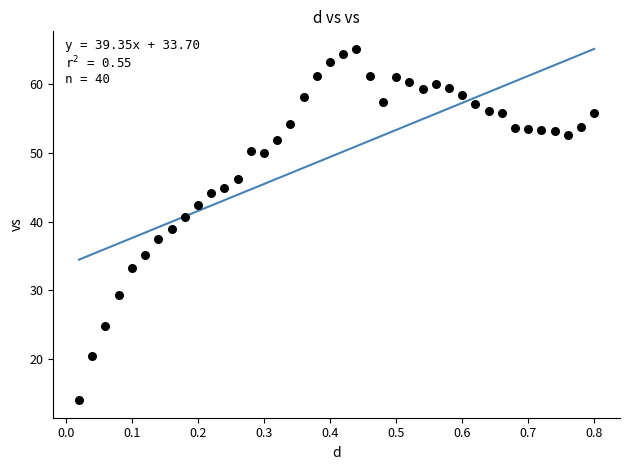

What is the range of Y values (max minus min)?

51.1